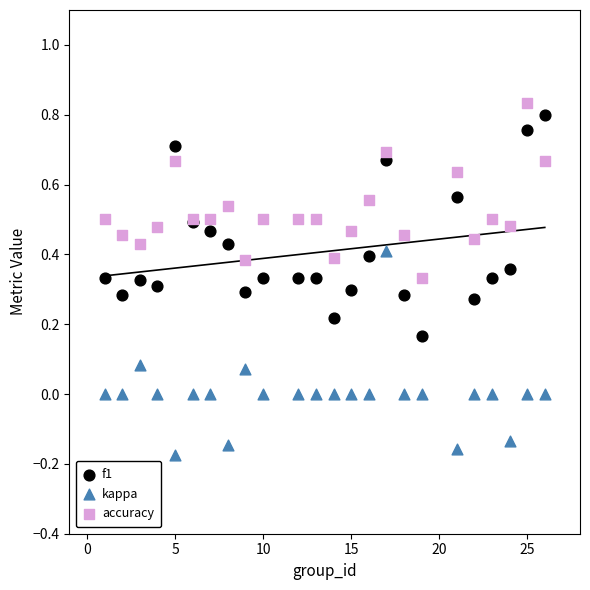

Which series contains the highest Y value?

accuracy